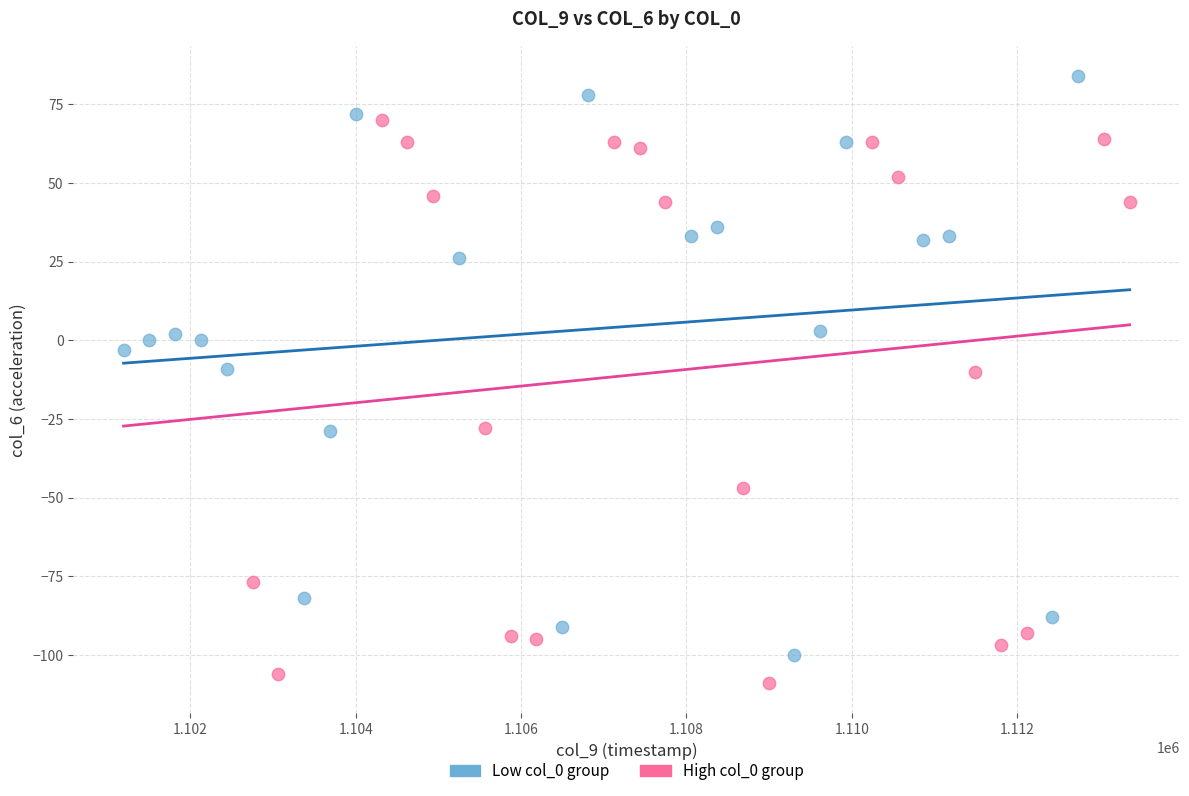

Which series contains the lowest Y value?

High col_0 group